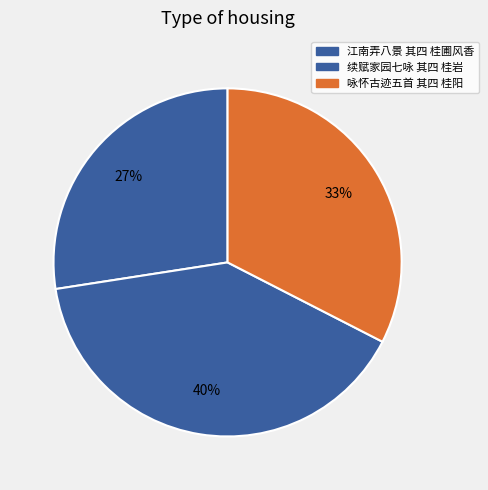

Is it true that 咏怀古迹五首 其四 桂阳 is 33% of the pie?

True